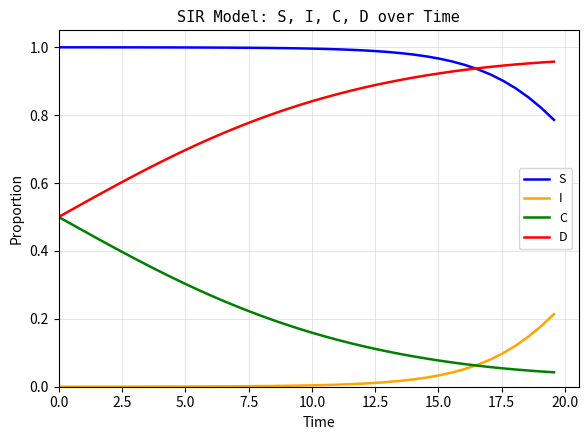

True or false: S and I intersect in this chart.

False